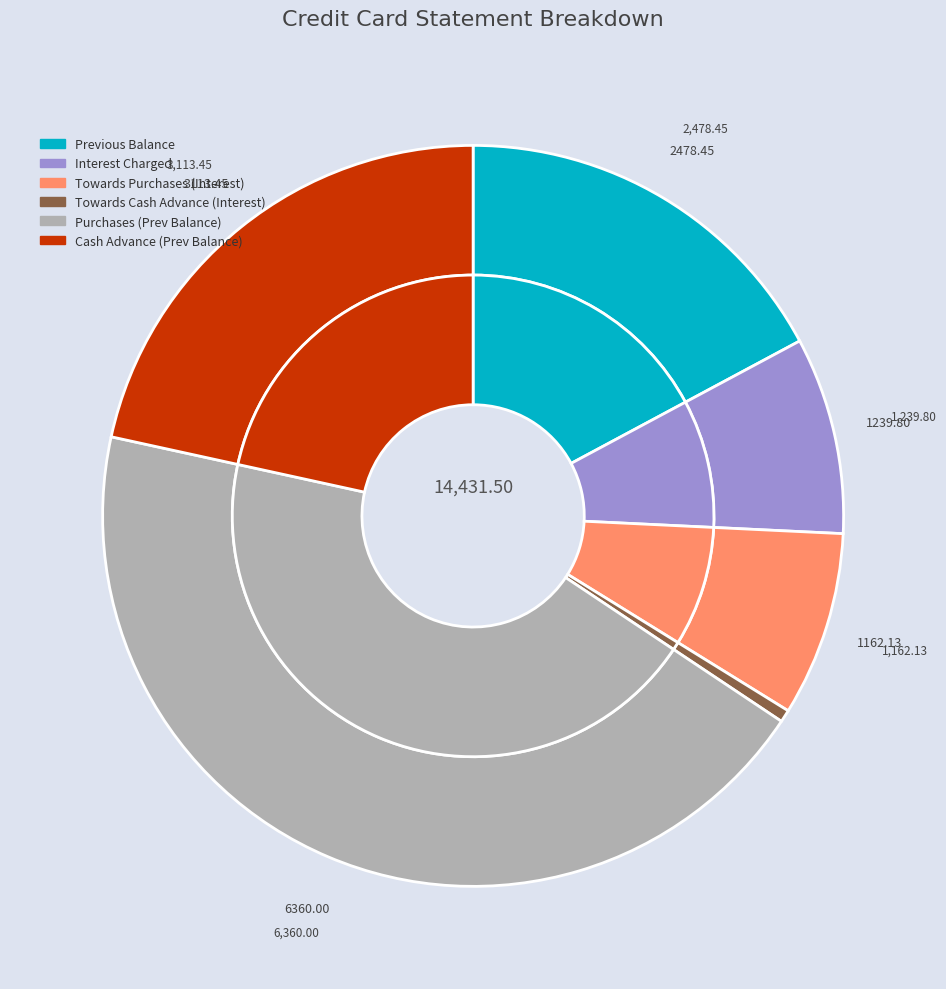

Combined, what portion of the pie is Previous Balance and Towards Cash Advance (Interest)?

17.7%